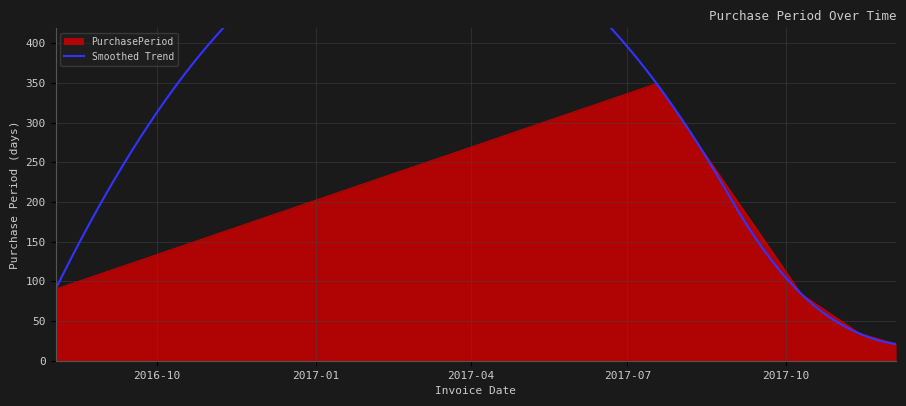

List the labels in order of value, largest first.

2017-07-18, 2016-08-03, 2017-10-10, 2017-11-13, 2017-12-04